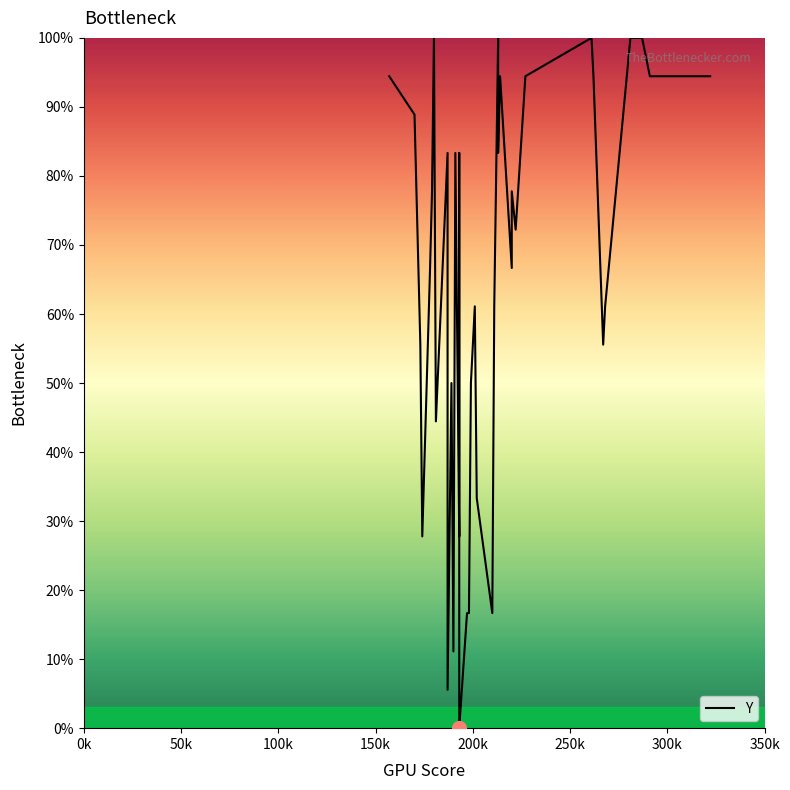

Is it true that the value at 36 is 133.6?

False